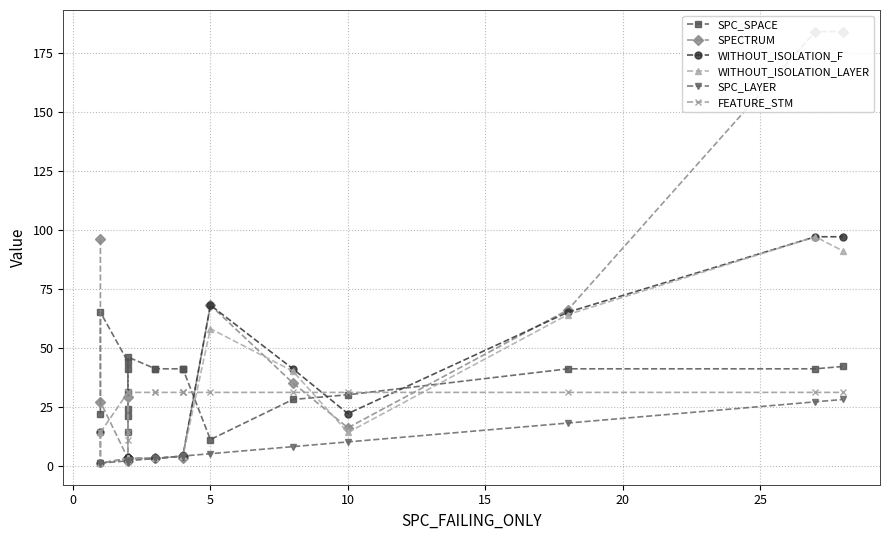

How many lines are shown in the chart?

6